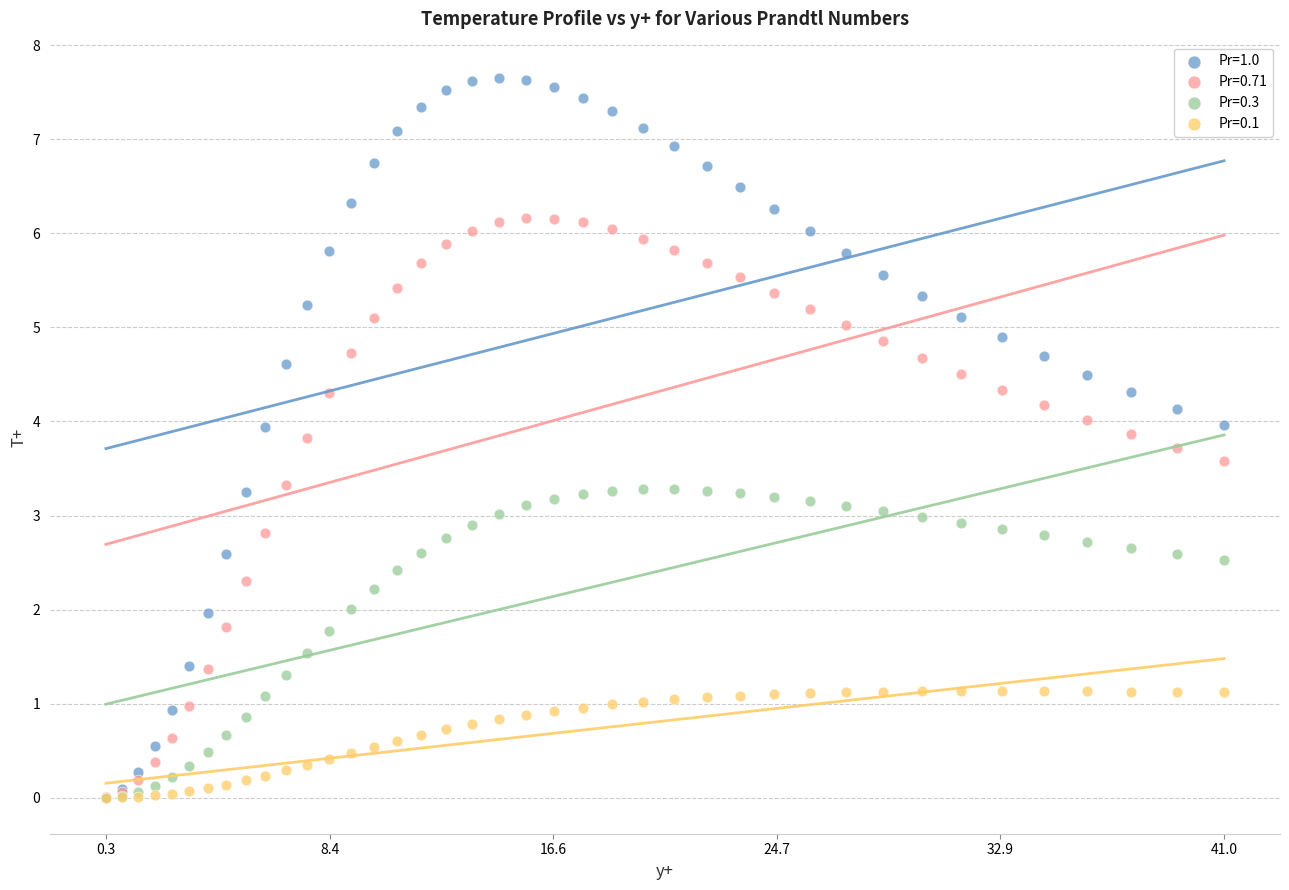

What are all the series names shown in the legend?

Pr=1.0, Pr=0.71, Pr=0.3, Pr=0.1